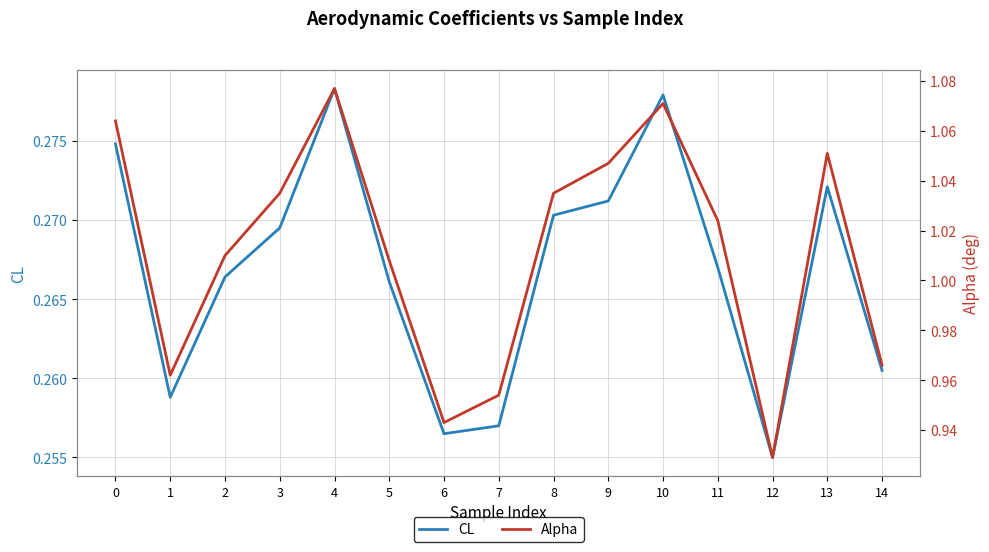

How many data points does each series have?

15